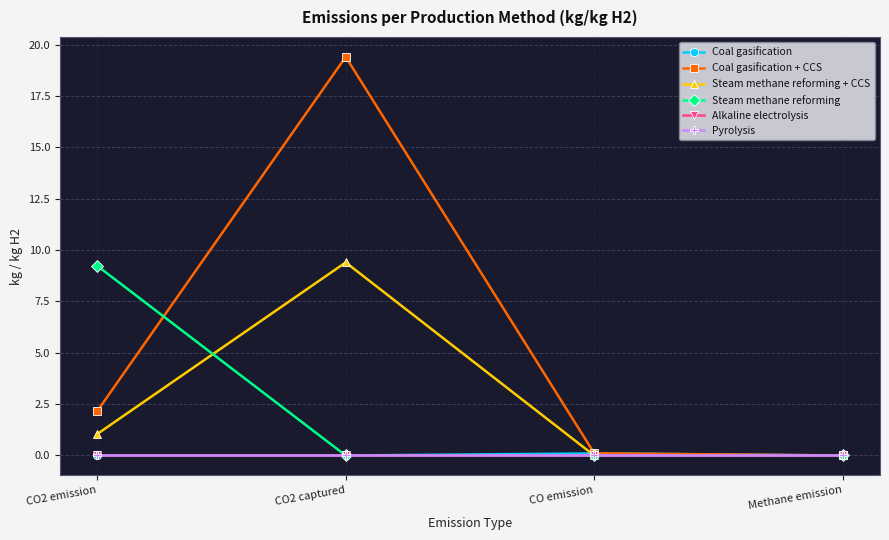

Reading right to left, what are all the values shown in this chart?

Coal gasification: 0.0	0.1	0.0	0.0
Coal gasification + CCS: 0.0	0.1	19.4	2.2
Steam methane reforming + CCS: 0.0	0.0	9.4	1.0
Steam methane reforming: 0.0	0.0	0.0	9.2
Alkaline electrolysis: 0.0	0.0	0.0	0.0
Pyrolysis: 0.0	0.0	0.0	0.0